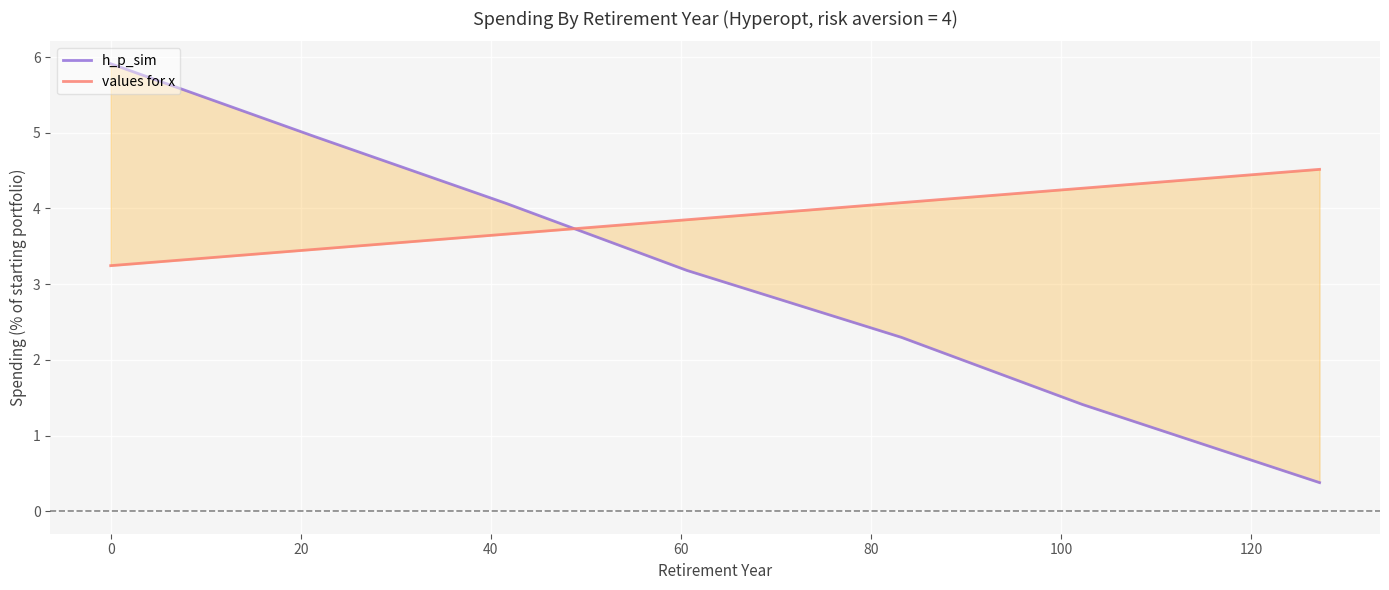

Between 0 and 100, which series saw the biggest shift?

h_p_sim